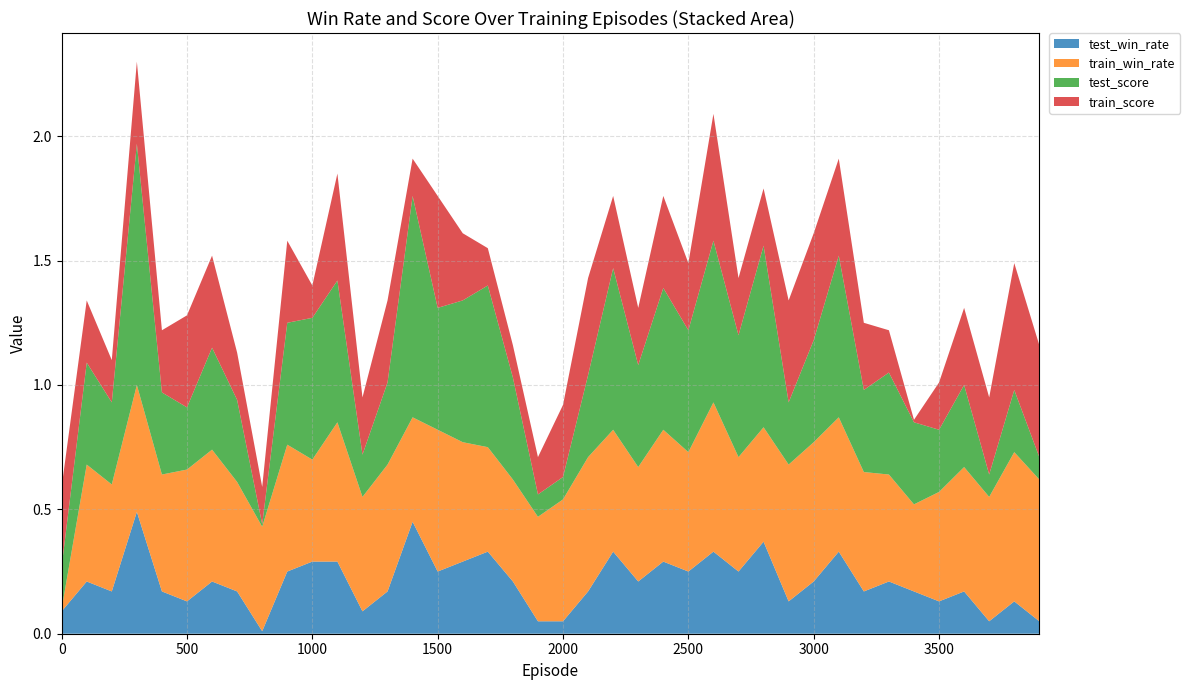

What are all the series names shown in the legend?

test_win_rate, train_win_rate, test_score, train_score